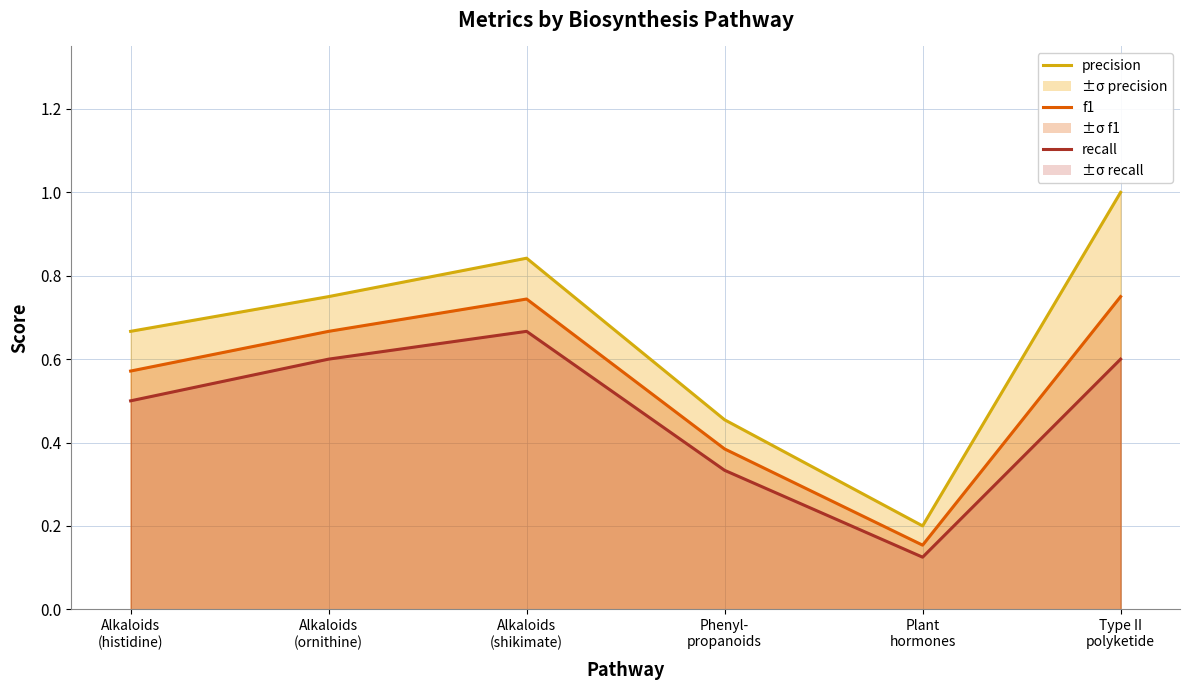

At which category is the sum across all series the highest?

Type II
polyketide